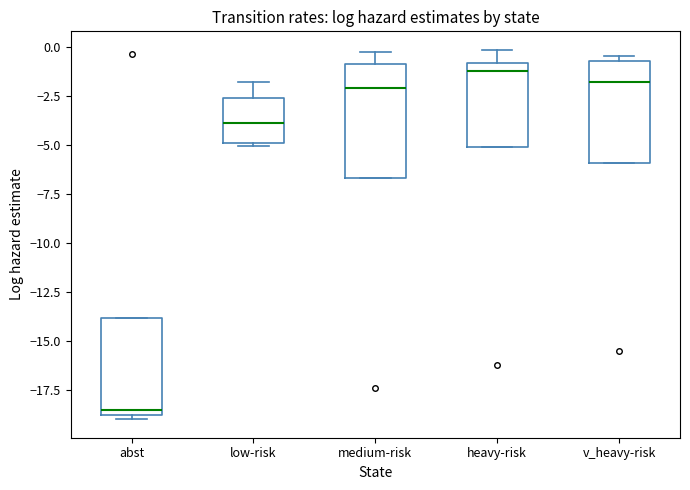

Which box is the tallest, from its lower edge to its upper edge?

medium-risk